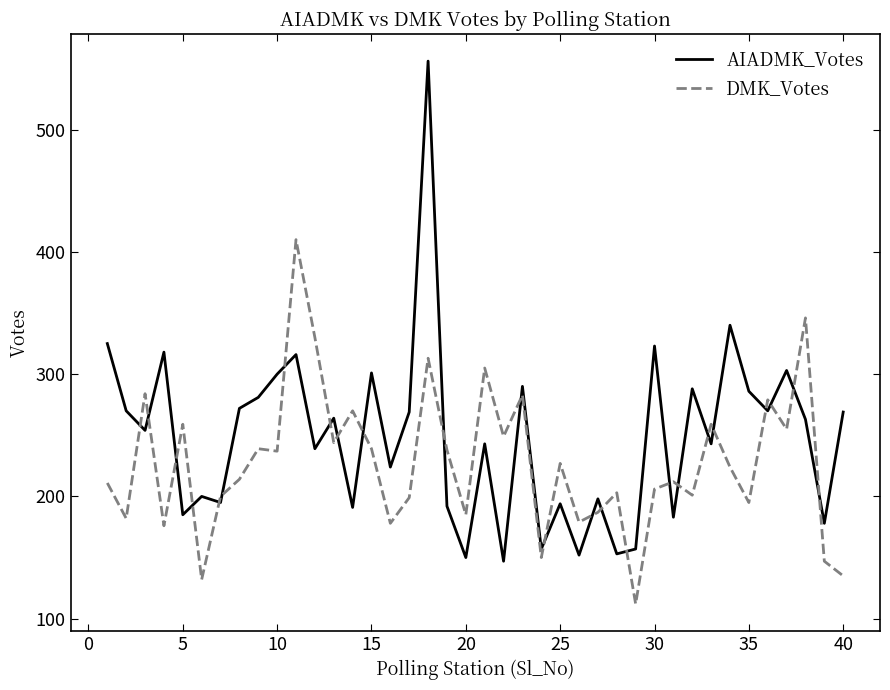

What is the difference between the maximum and second lowest values in the AIADMK_Votes series?

406